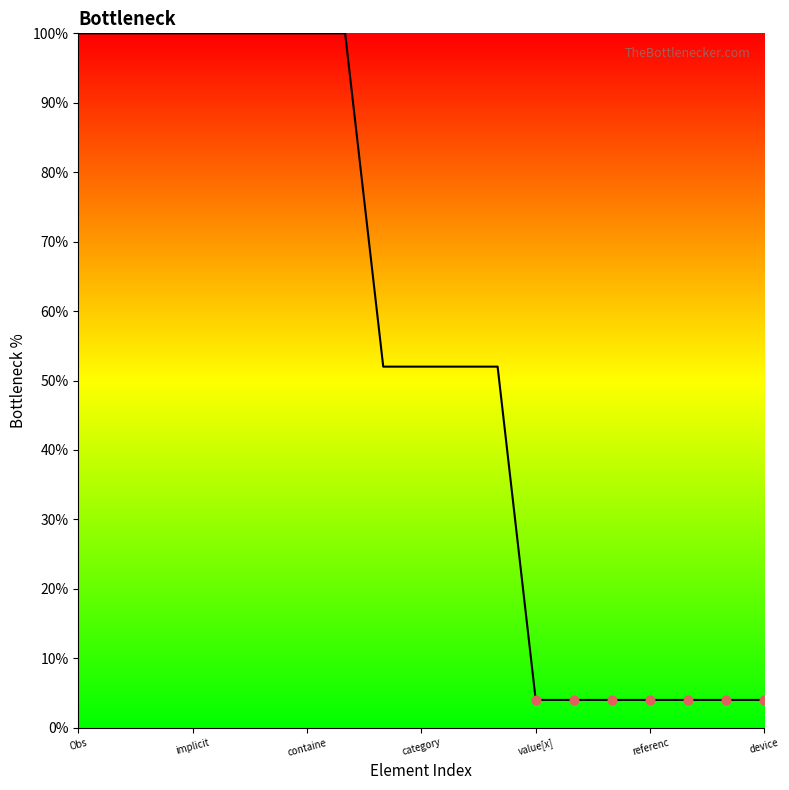

What is the minimum value shown in the chart?

4